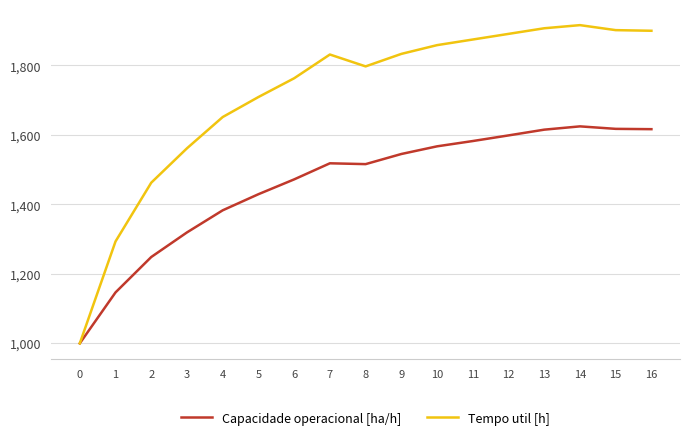

At 13, list the series in order from largest to smallest.

Tempo util [h], Capacidade operacional [ha/h]